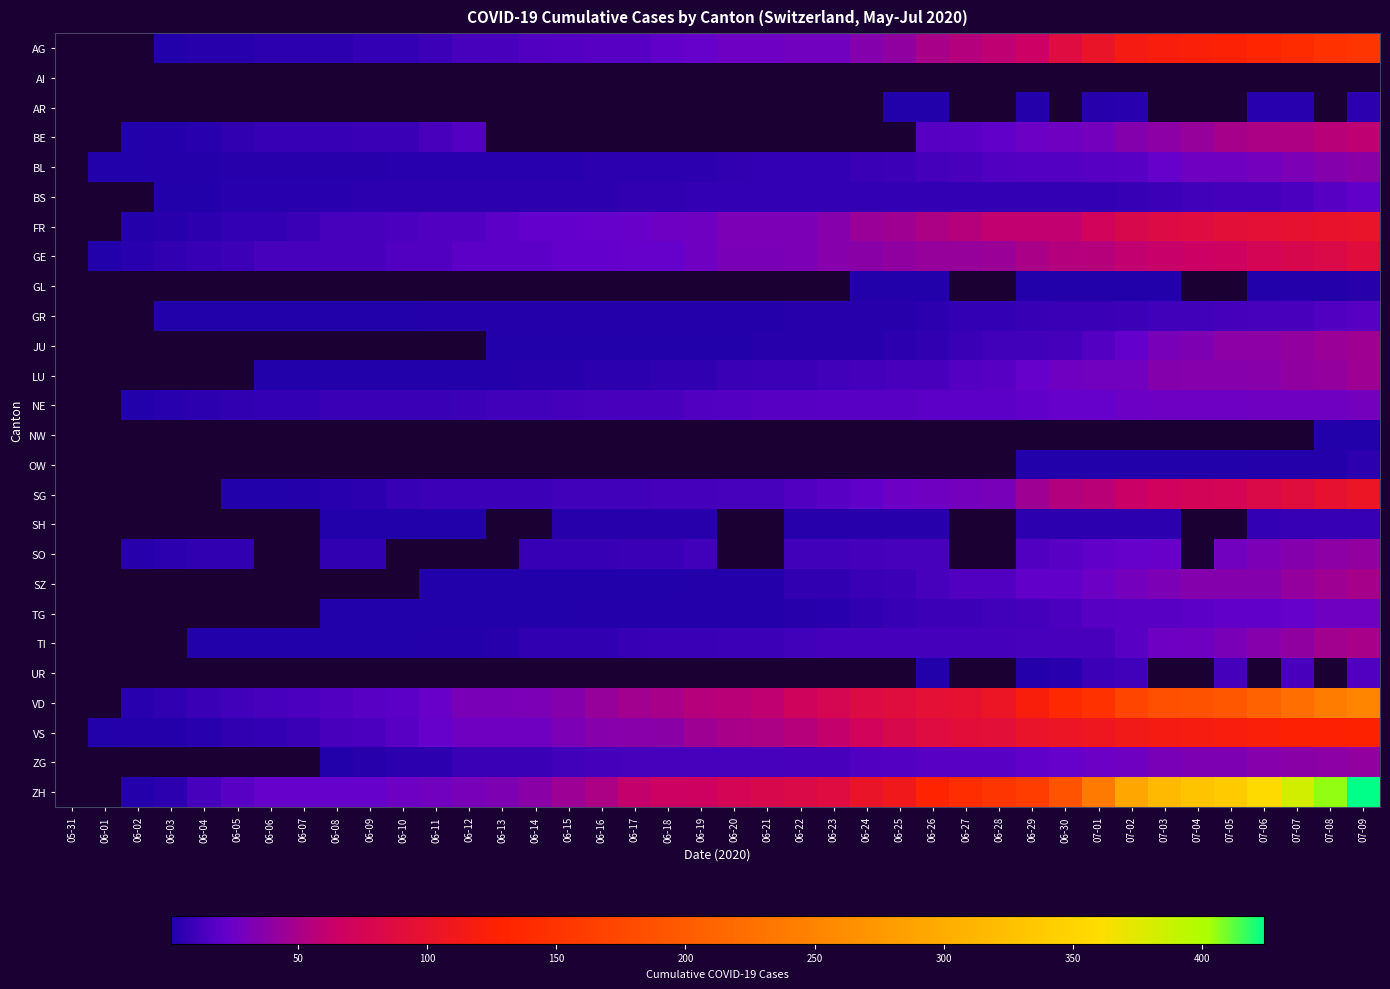

The GE series shows 64.5 at 06-28. True or false?

False